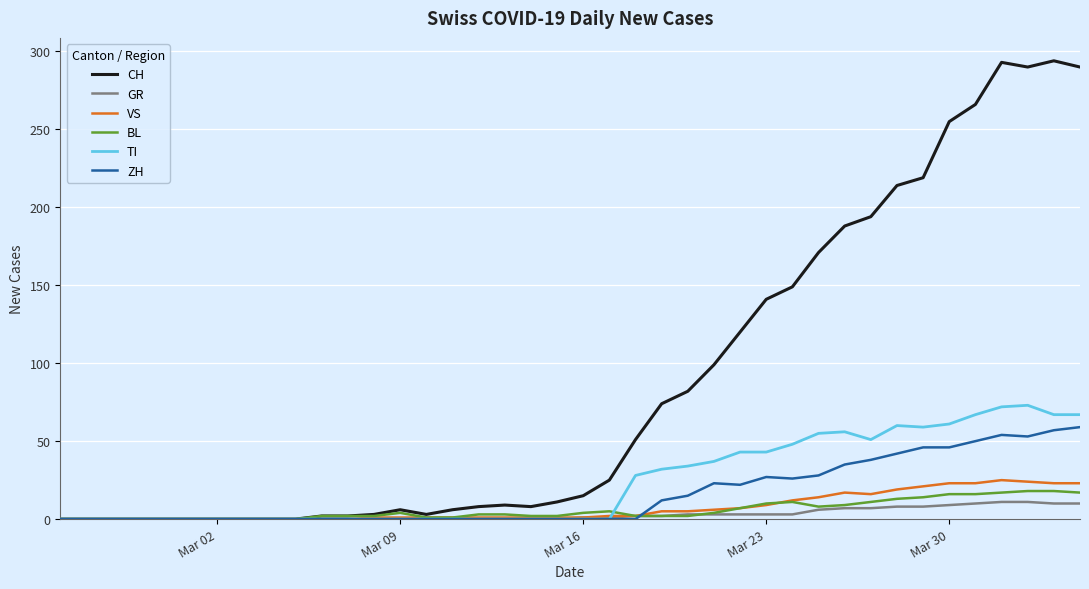

Which series has the largest range (max minus min)?

CH